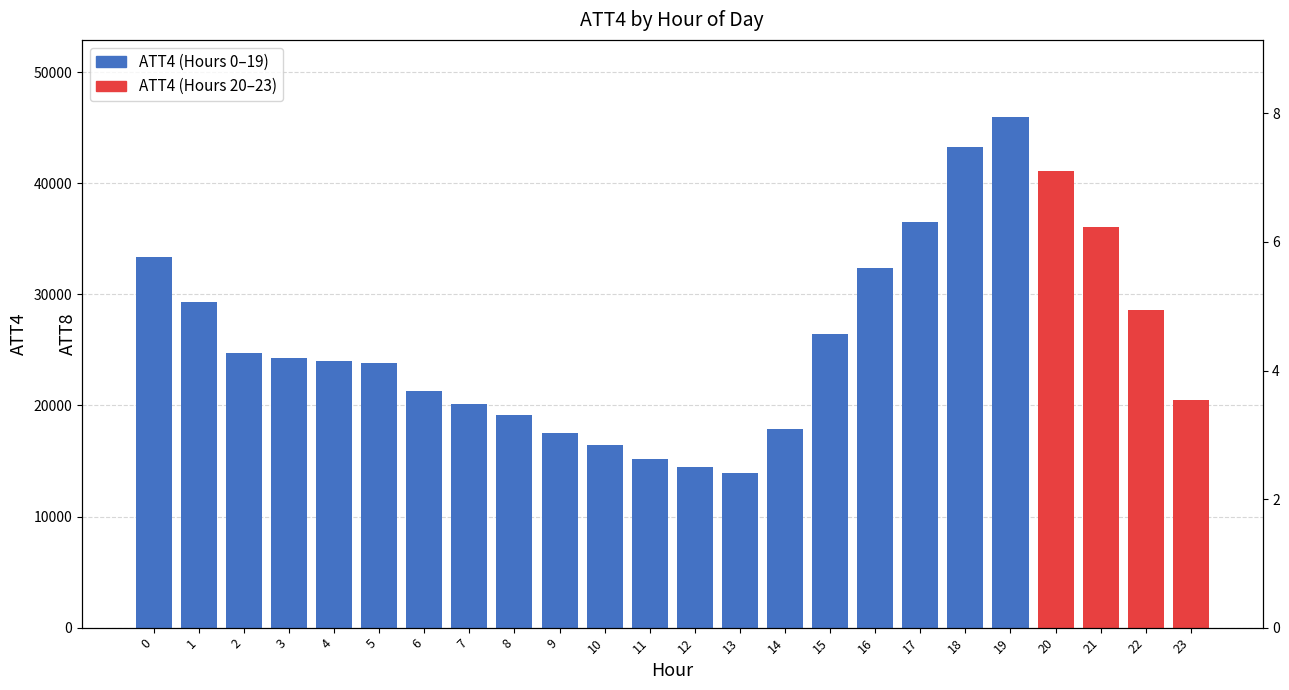

What is the change in value from 5 to 23?

-0.6